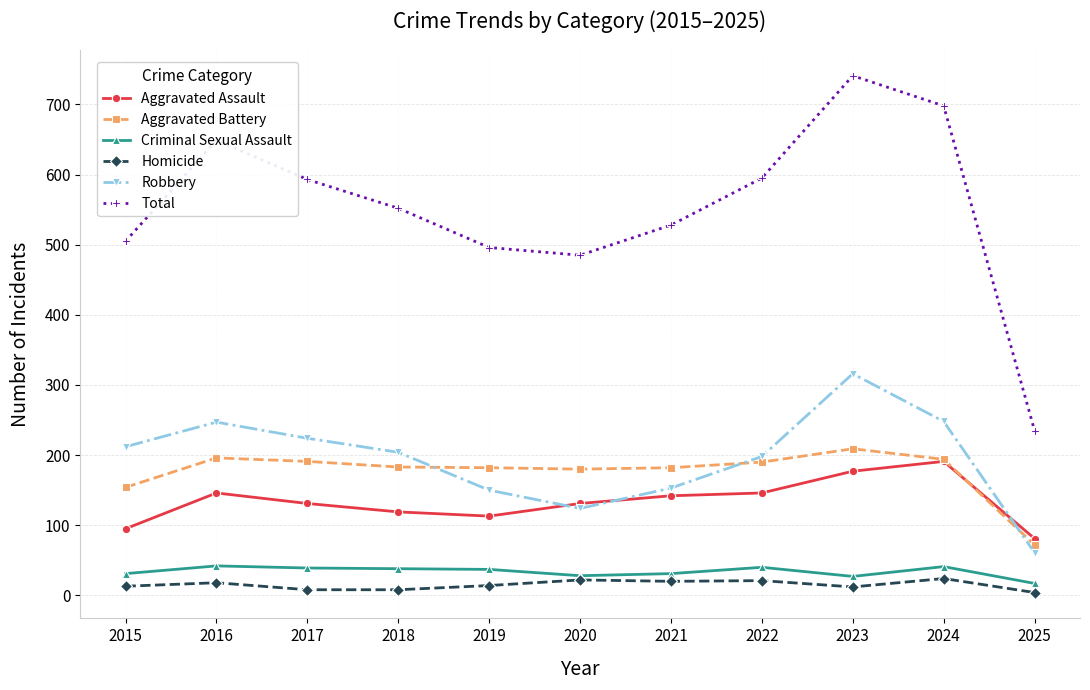

What is the sum of all Criminal Sexual Assault values?

371